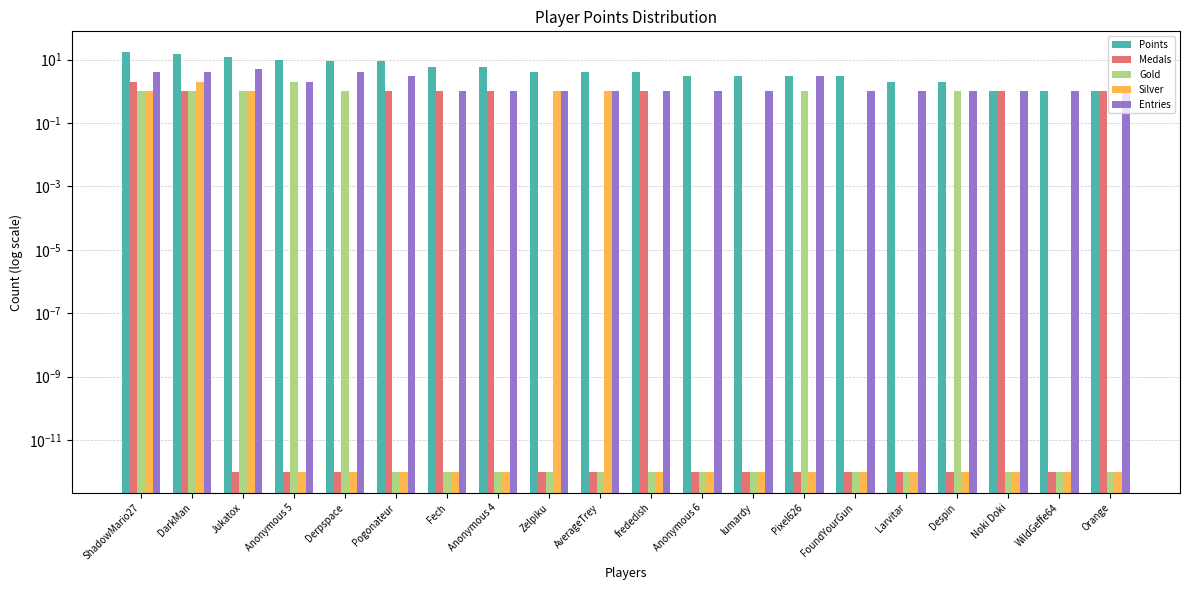

The Points series shows 6.0 at Anonymous 4. True or false?

True